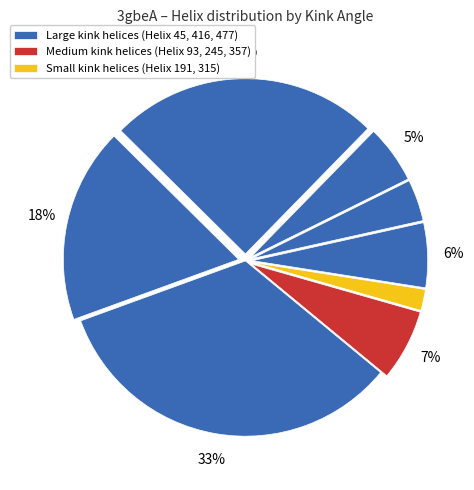

How many segments does this pie chart have?

8